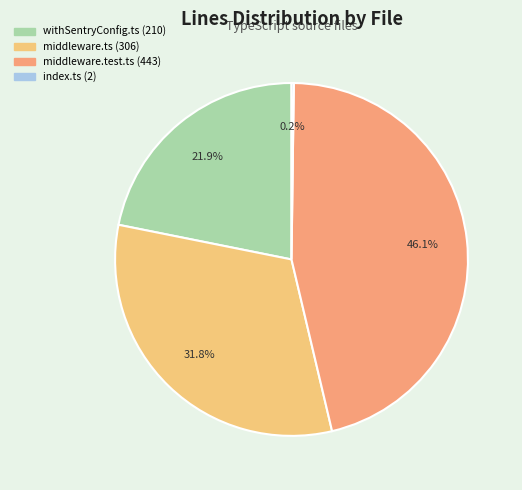

Combined, do withSentryConfig.ts and middleware.ts account for over 50%?

Yes